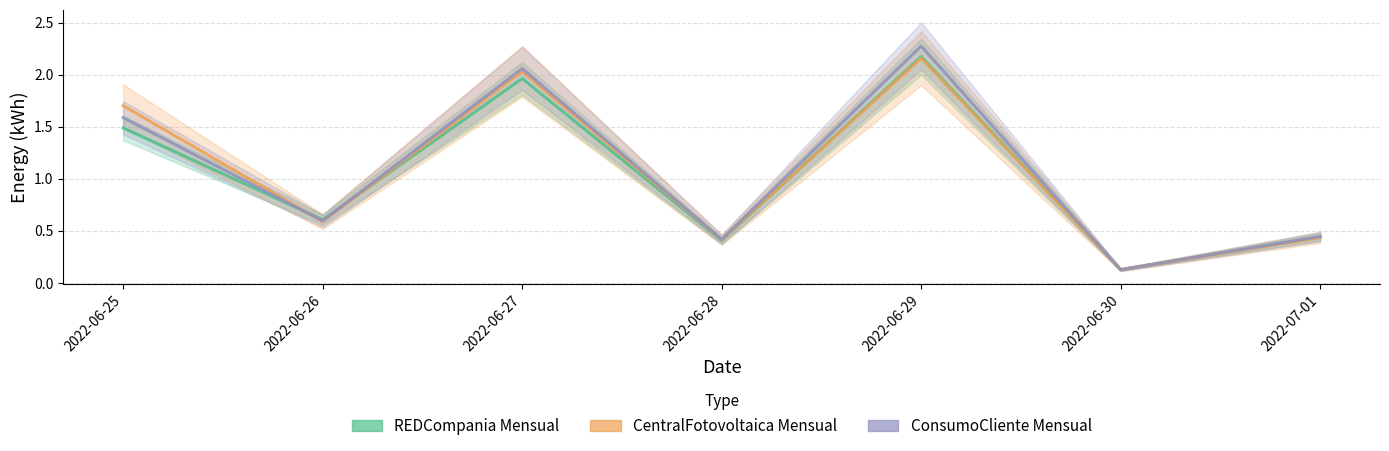

Reading right to left, list all the values displayed in this chart.

Energia-Fase-3-REDCompania-Mensual: 0.4	0.1	2.2	0.4	2.0	0.6	1.5
Energia-Fase-3-CentralFotovoltaica-Mensual: 0.4	0.1	2.2	0.4	2.0	0.6	1.7
Energia-Fase-3-ConsumoCliente-Mensual: 0.4	0.1	2.3	0.4	2.1	0.6	1.6